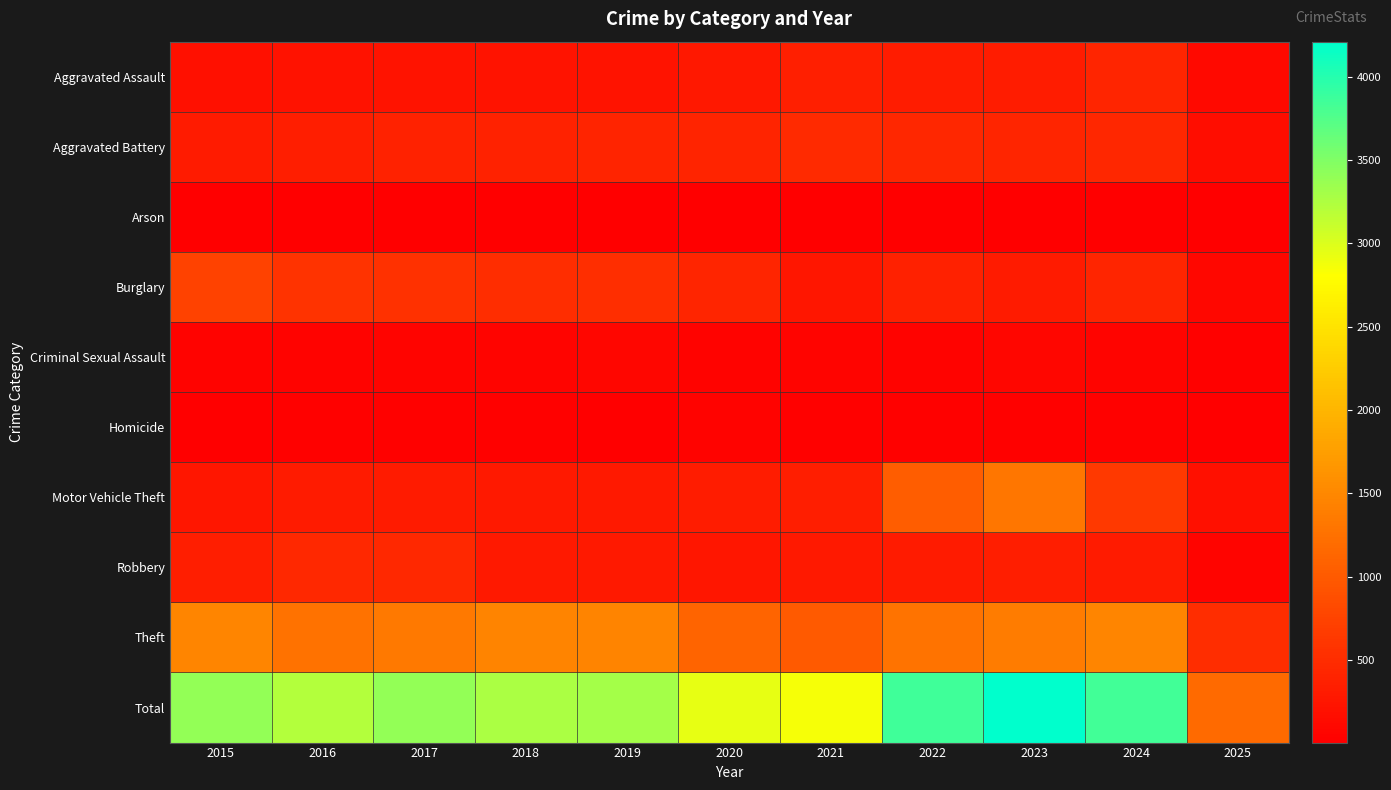

Reading right to left, extract all data points from this chart.

Aggravated Assault: 2025=119	2024=422	2023=318	2022=327	2021=352	2020=273	2019=223	2018=225	2017=225	2016=206	2015=194
Aggravated Battery: 2025=161	2024=438	2023=431	2022=439	2021=479	2020=415	2019=407	2018=389	2017=400	2016=336	2015=316
Arson: 2025=6	2024=20	2023=19	2022=12	2021=12	2020=17	2019=12	2018=7	2017=10	2016=7	2015=9
Burglary: 2025=103	2024=427	2023=316	2022=379	2021=261	2020=425	2019=517	2018=506	2017=562	2016=576	2015=738
Criminal Sexual Assault: 2025=30	2024=60	2023=74	2022=55	2021=62	2020=48	2019=77	2018=60	2017=62	2016=50	2015=46
Homicide: 2025=8	2024=36	2023=28	2022=37	2021=38	2020=41	2019=22	2018=25	2017=33	2016=26	2015=15
Motor Vehicle Theft: 2025=191	2024=635	2023=1310	2022=1031	2021=348	2020=333	2019=290	2018=298	2017=312	2016=304	2015=263
Robbery: 2025=68	2024=315	2023=340	2022=304	2021=300	2020=263	2019=287	2018=301	2017=460	2016=454	2015=337
Theft: 2025=499	2024=1482	2023=1373	2022=1279	2021=998	2020=1120	2019=1459	2018=1461	2017=1339	2016=1259	2015=1474
Total: 2025=1185	2024=3835	2023=4209	2022=3863	2021=2850	2020=2935	2019=3294	2018=3272	2017=3403	2016=3218	2015=3392